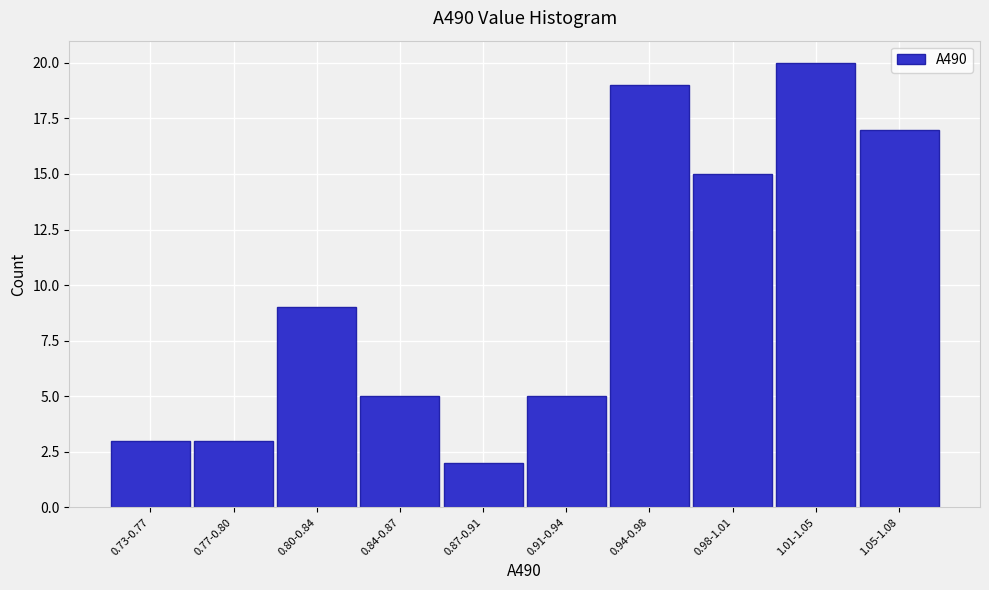

Reading left to right, extract all data points from this chart.

3	3	9	5	2	5	19	15	20	17